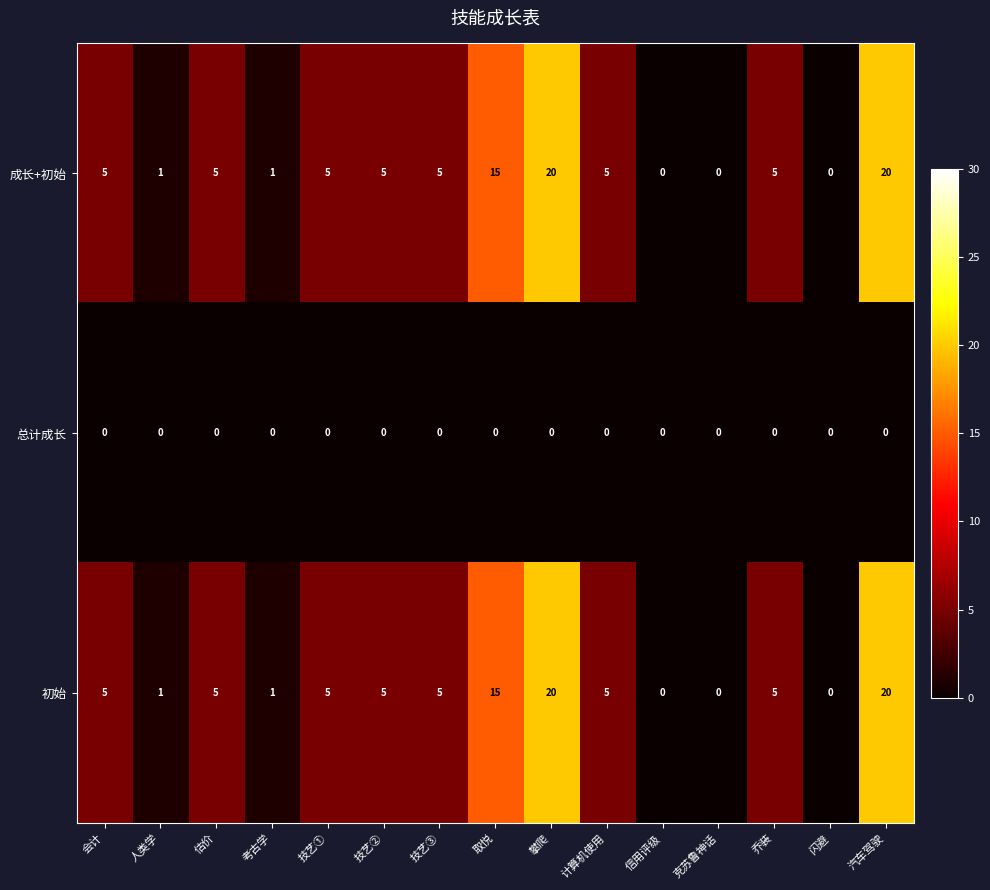

What is the sum of all 成长+初始 values?

92